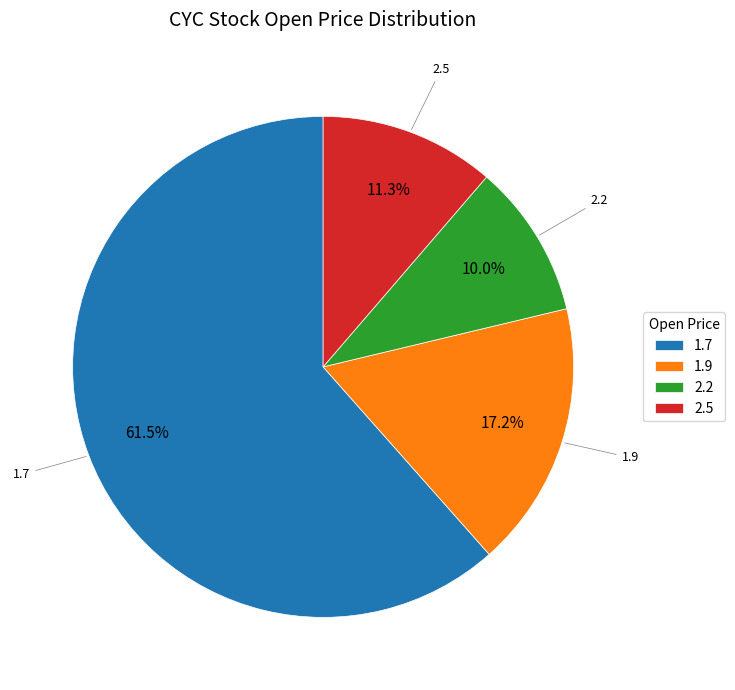

What is the ratio of the value at 1.7 to the value at 1.9?

3.6